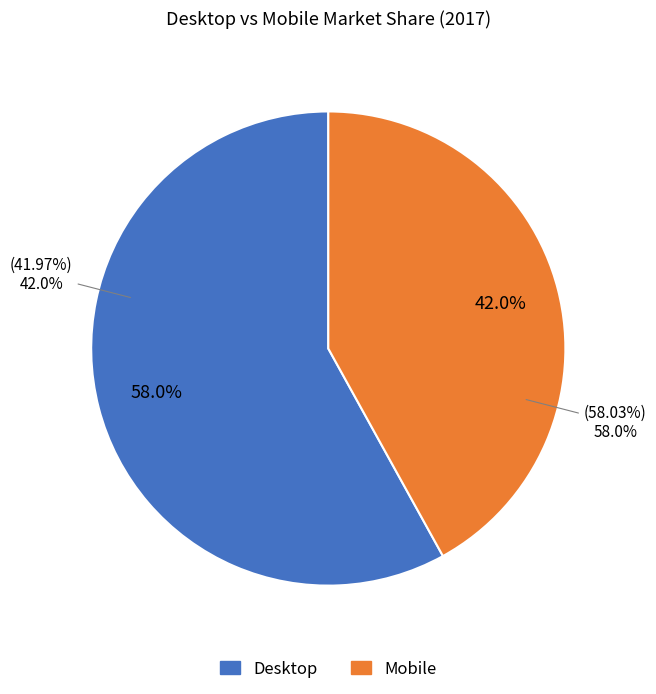

What percentage is the Desktop slice, to the nearest percent?

58%